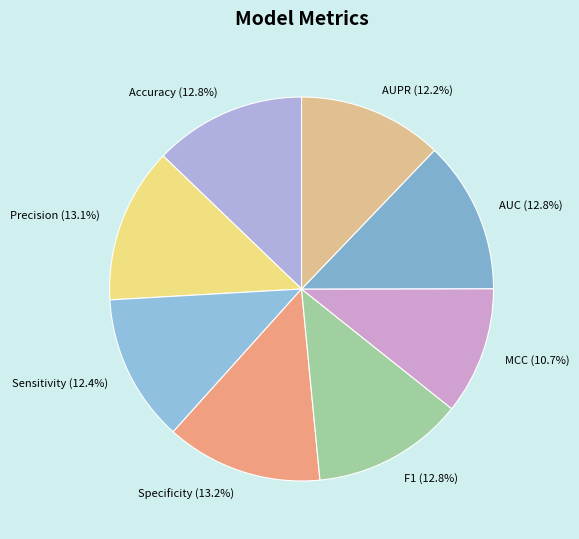

Which slice is the smallest?

MCC